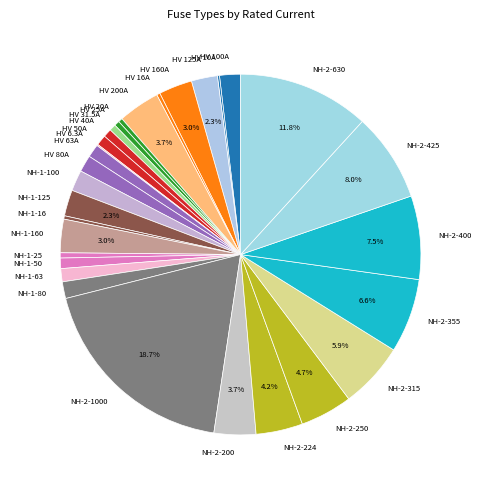

Does HV 80A account for over 50% of the chart?

No